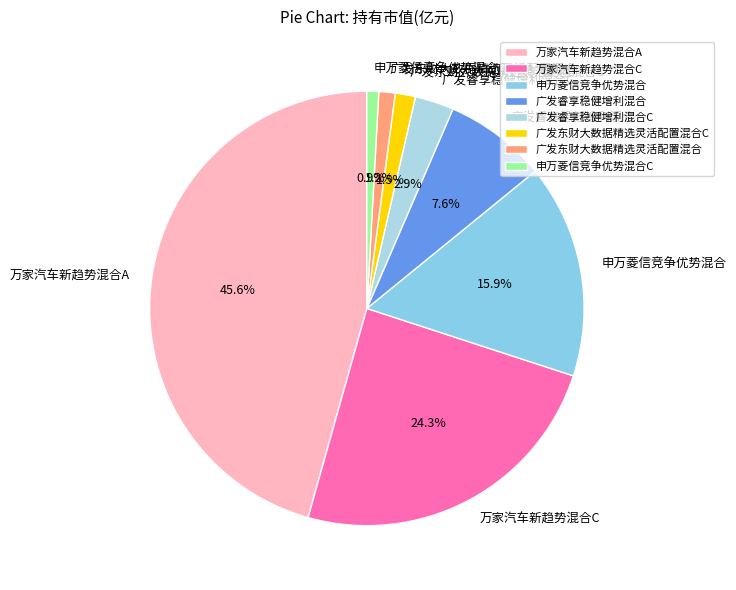

To the nearest percent, what is the combined percentage of 广发东财大数据精选灵活配置混合C and 申万菱信竞争优势混合C?

2%